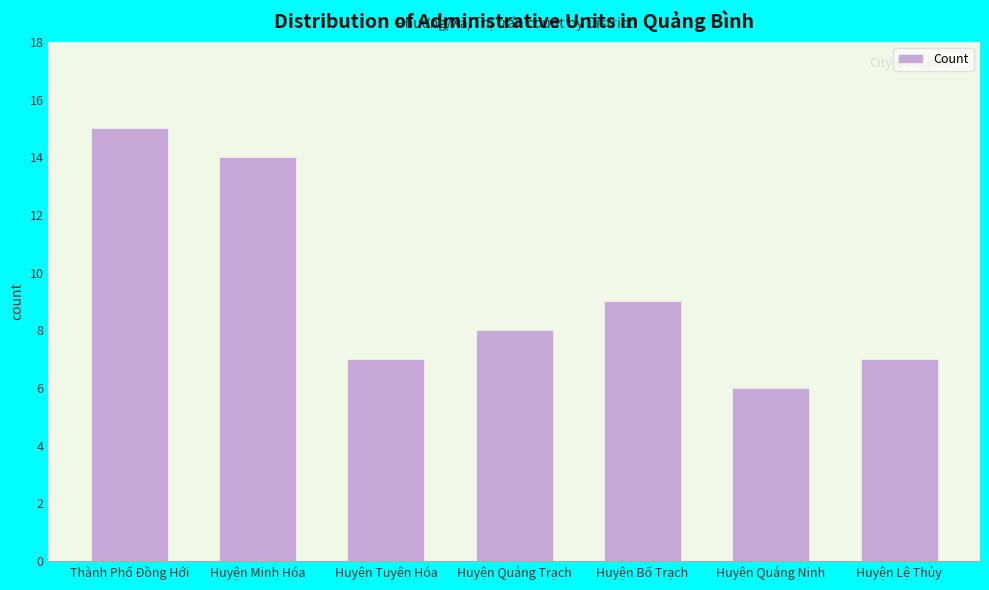

What is the minimum value shown in the chart?

6